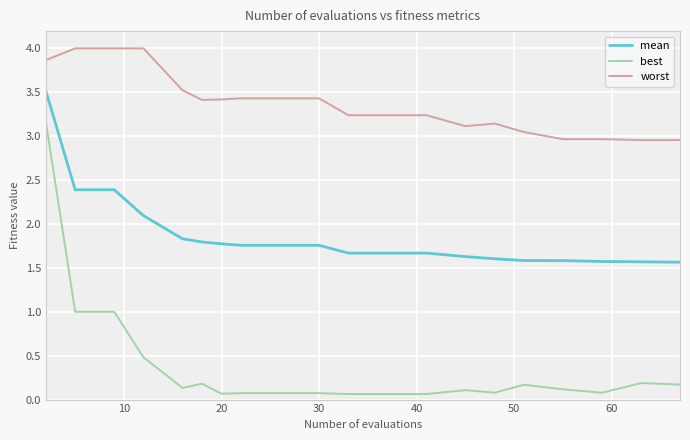

What is the difference between the maximum and minimum values in the worst series?

1.0